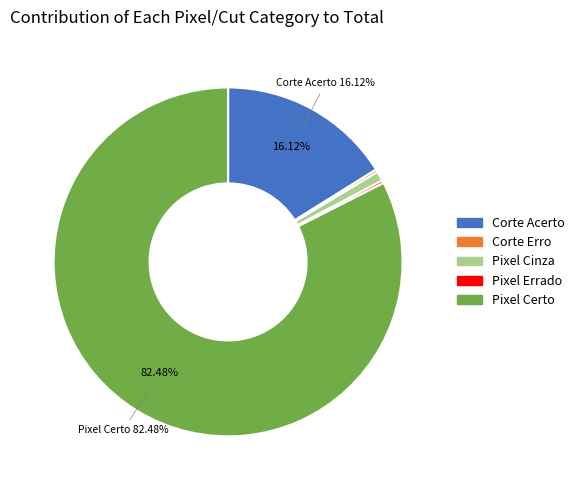

Do Corte Acerto and Pixel Certo together represent more than half of the pie?

Yes